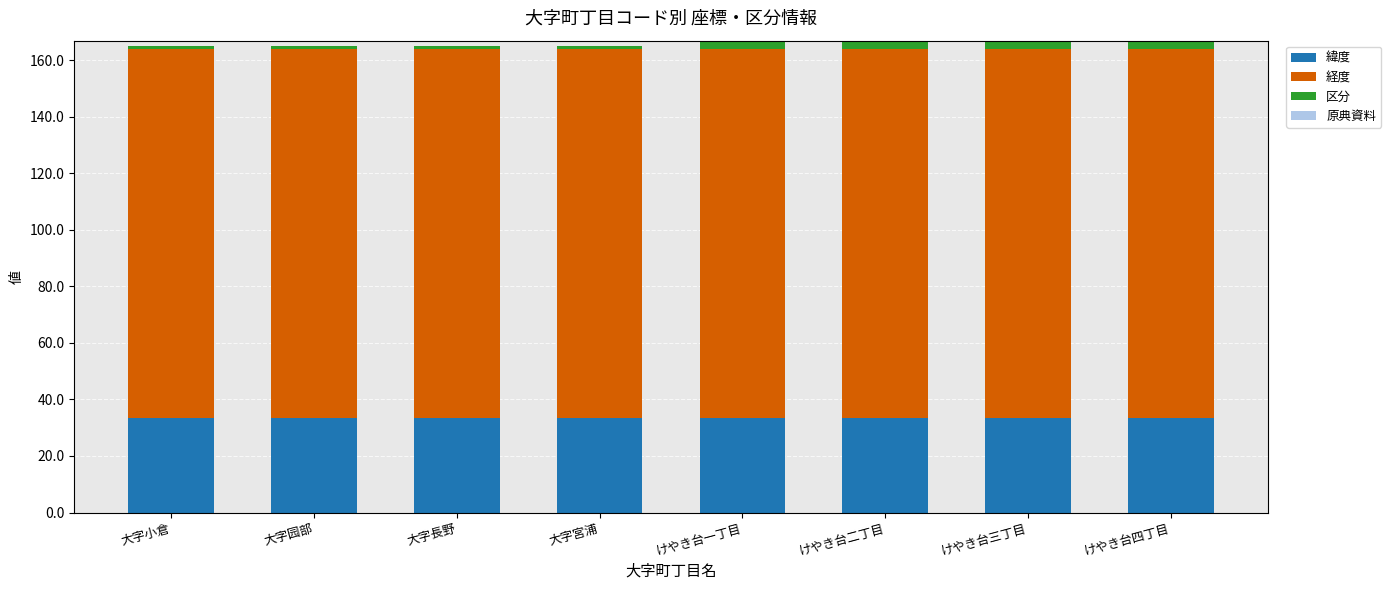

Reading right to left, transcribe the values for 緯度.

けやき台四丁目=33.4	けやき台三丁目=33.4	けやき台二丁目=33.4	けやき台一丁目=33.4	大字宮浦=33.4	大字長野=33.4	大字园部=33.4	大字小倉=33.4